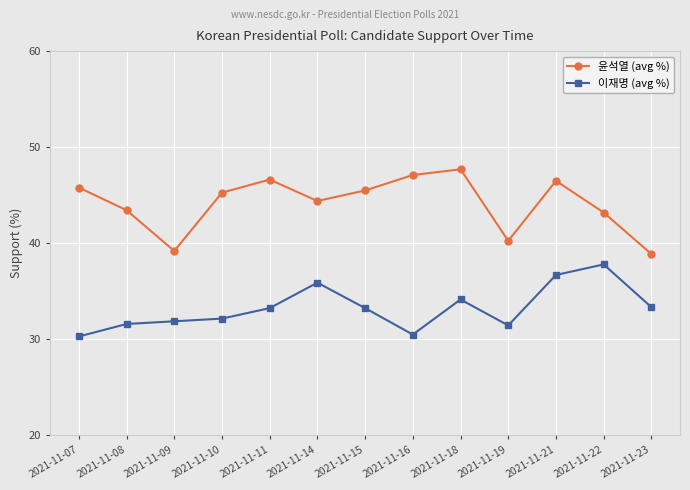

Does the chart display data point markers on the line(s)?

Yes